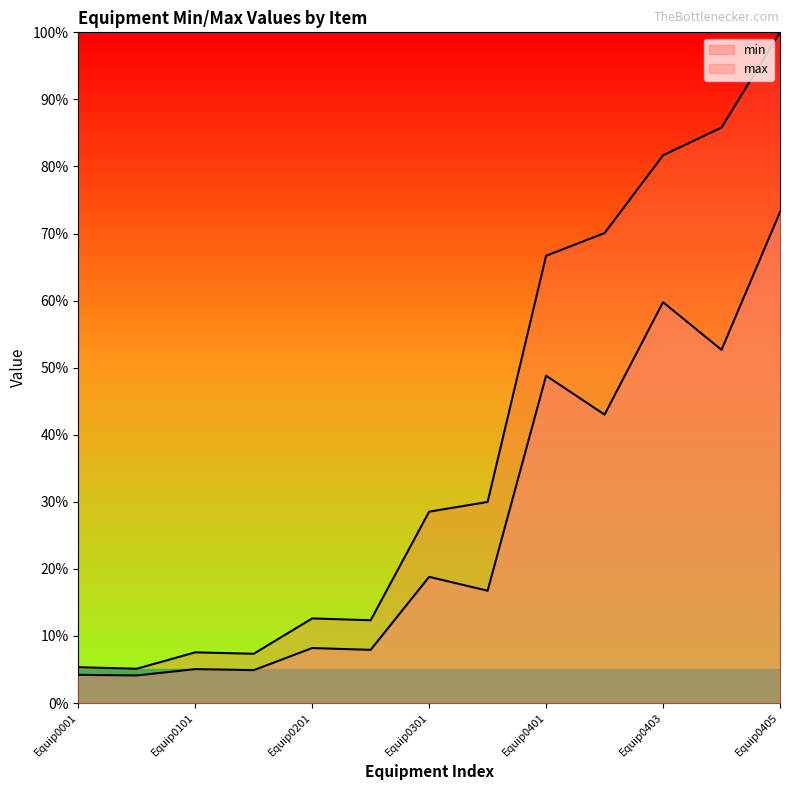

The value of min at Equip0201 is 8.2. True or false?

True